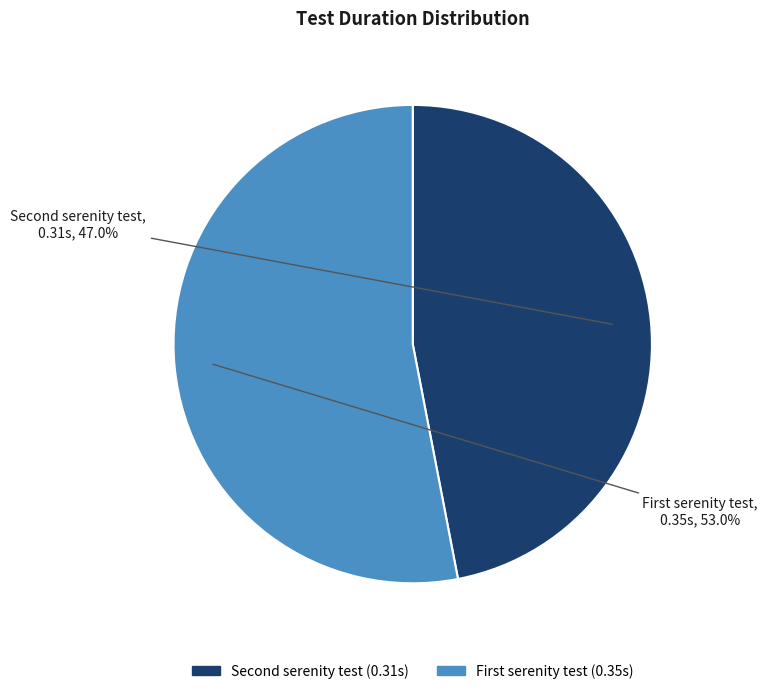

Is there any slice that represents more than half of the pie?

Yes